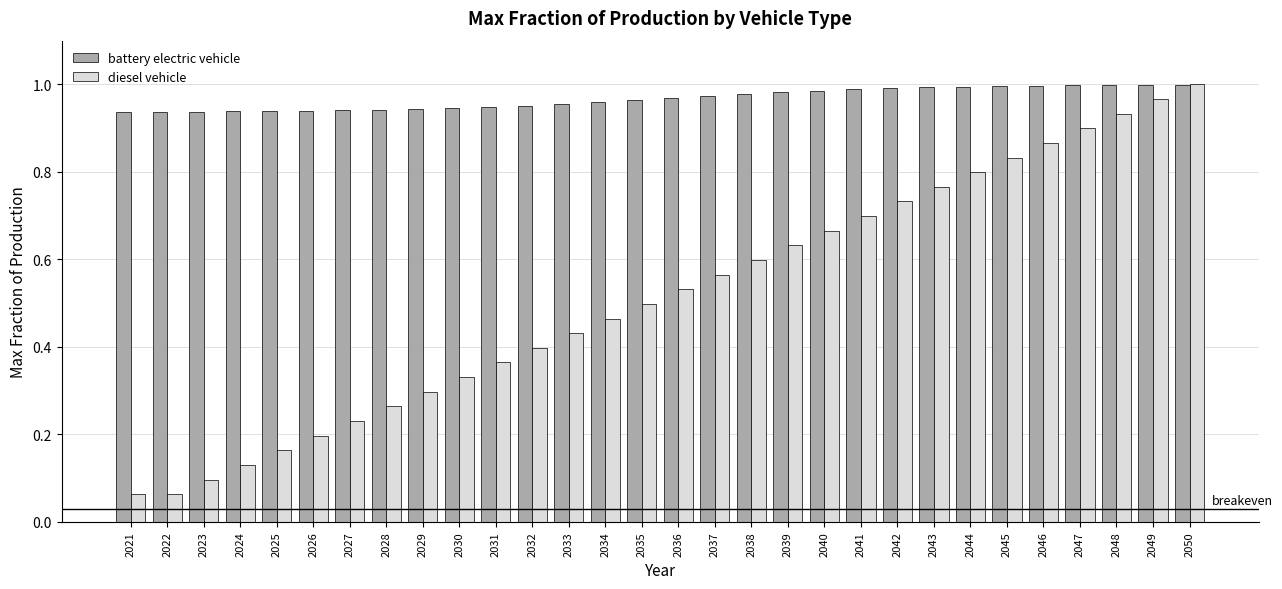

The value of battery electric vehicle at 2036 is 1.0. True or false?

True